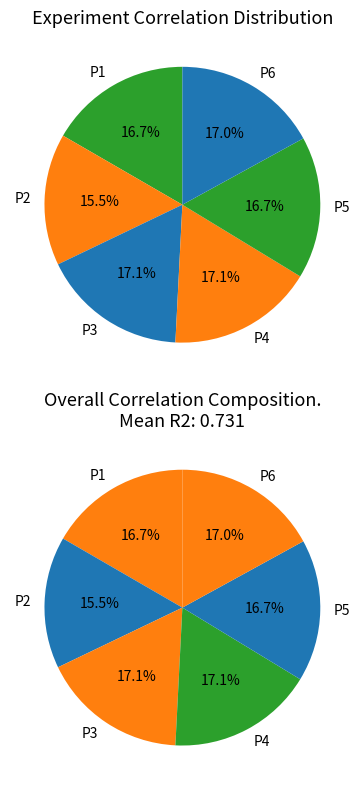

Which has a higher value, P5 or P6?

P6